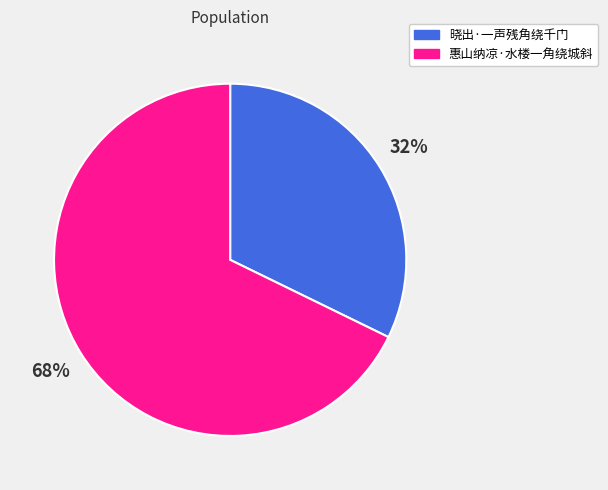

Is there a majority slice in this chart?

Yes